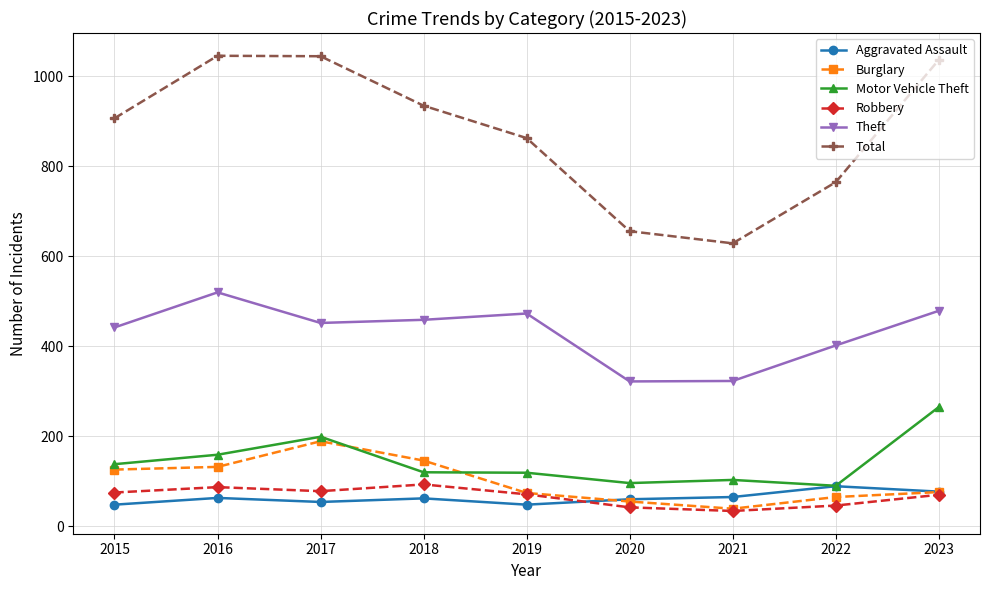

Does the chart display data point markers on the line(s)?

Yes